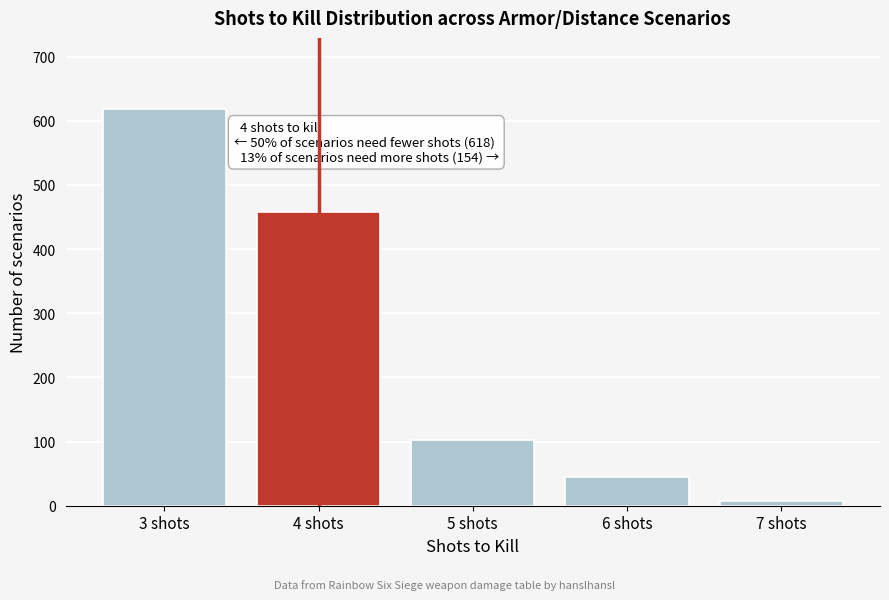

Over which range of the x-axis is the bar tallest?

2.5 to 3.5